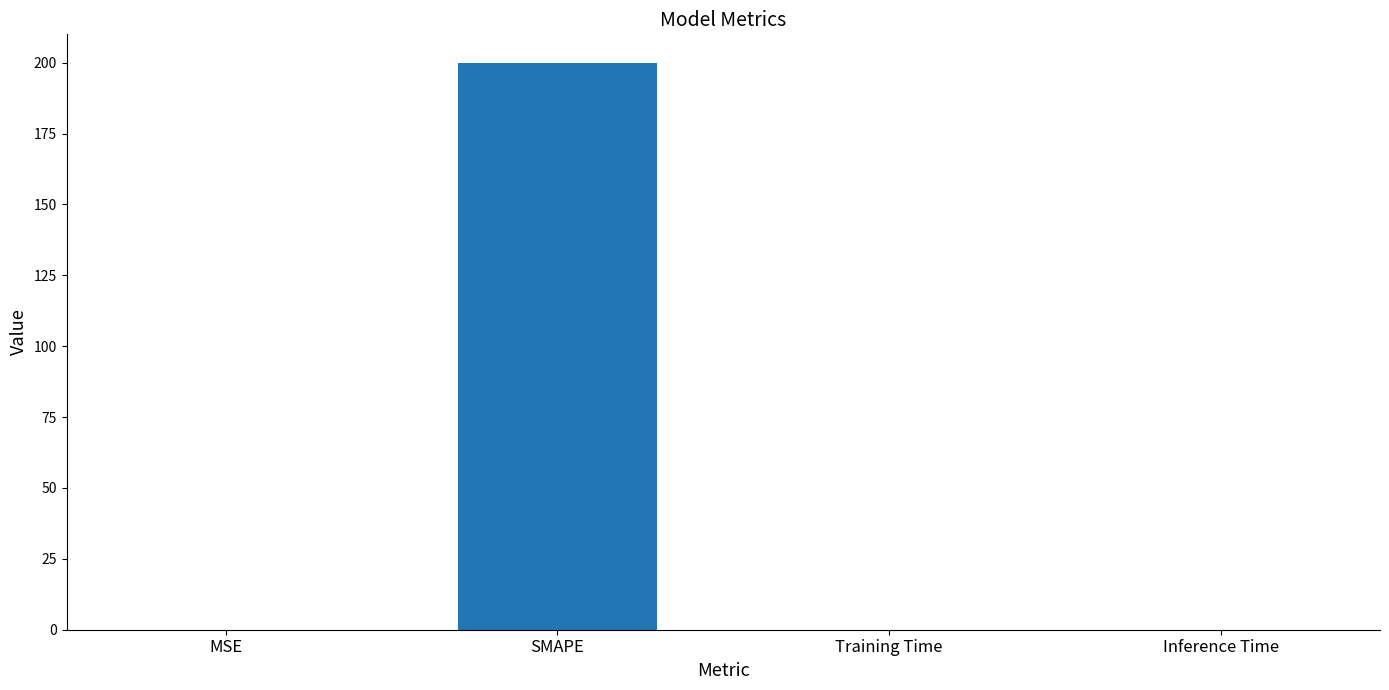

The chart shows a value of 297.6 at SMAPE. True or false?

False